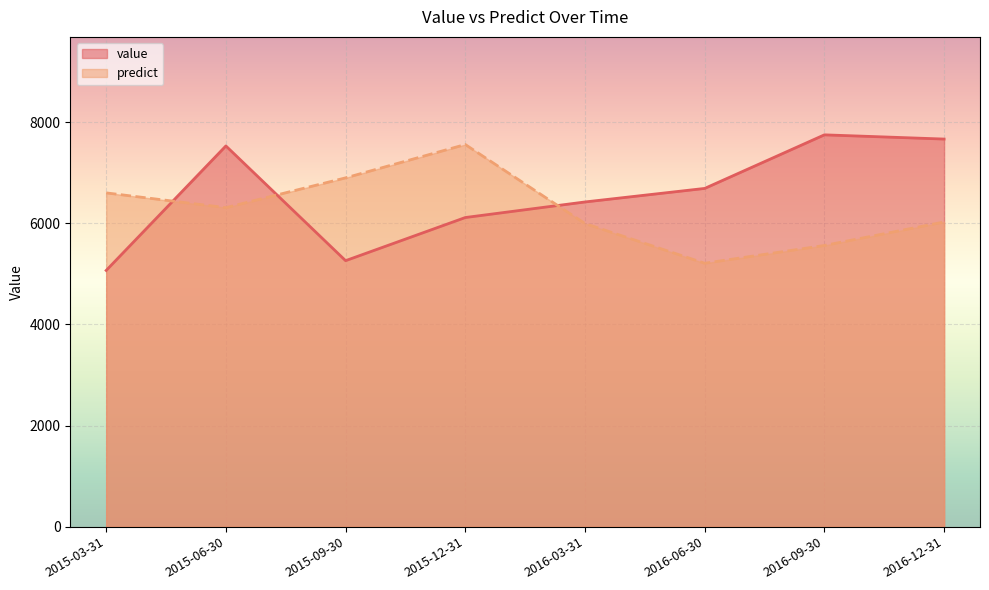

Which series has the largest range (max minus min)?

value